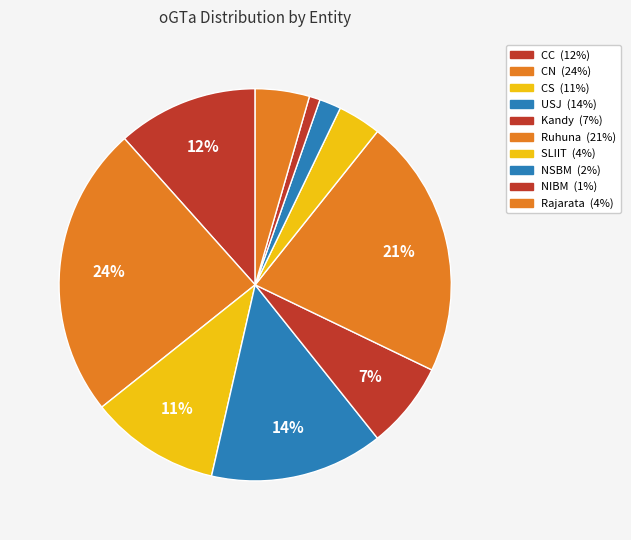

Is it true that CS is 11% of the pie?

True